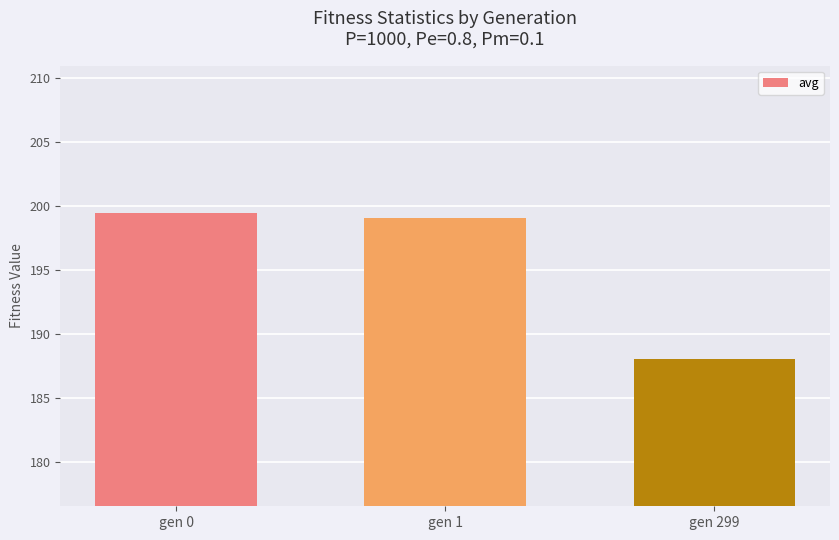

True or false: the data shows 199.5 at gen 0.

True